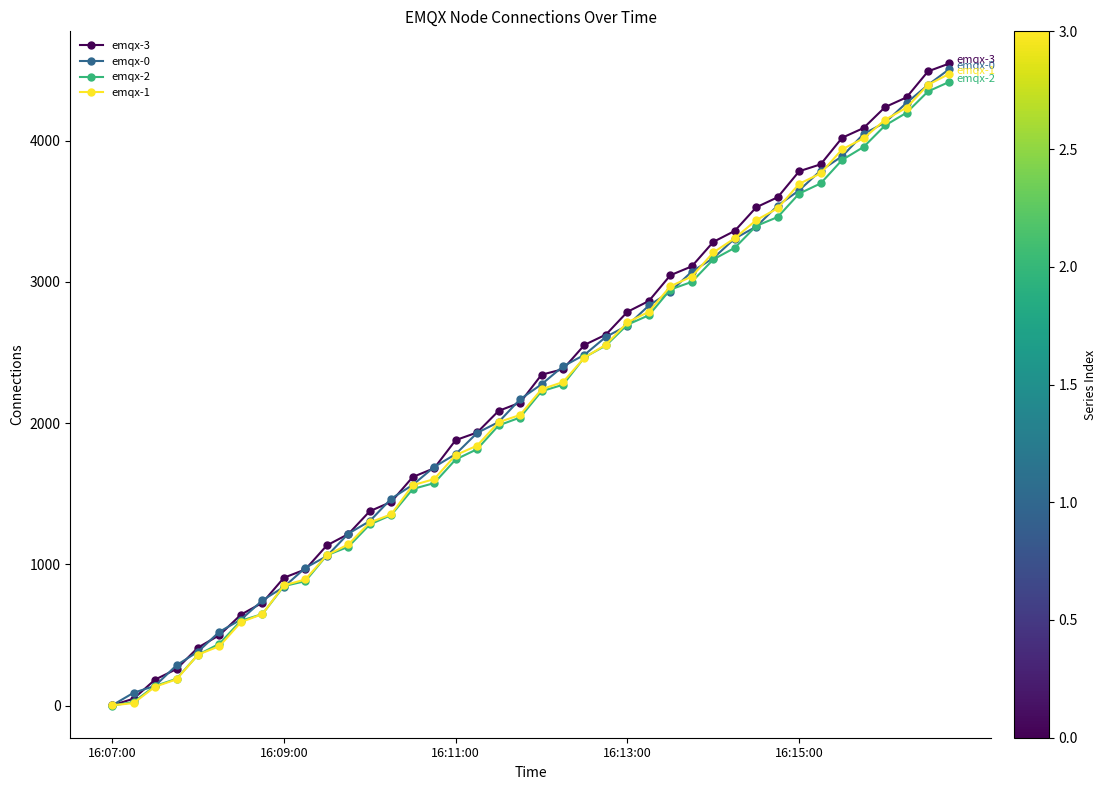

What is the maximum value shown in the chart?

4546